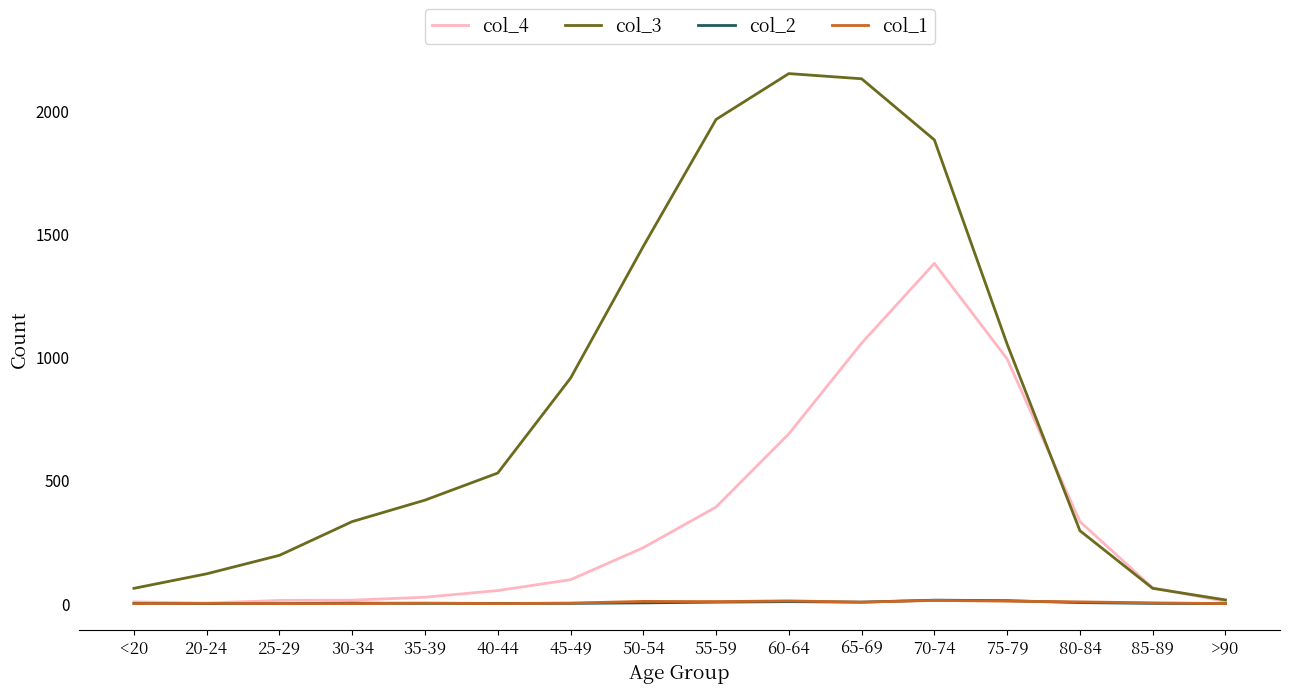

What is the maximum value for col_1?

13